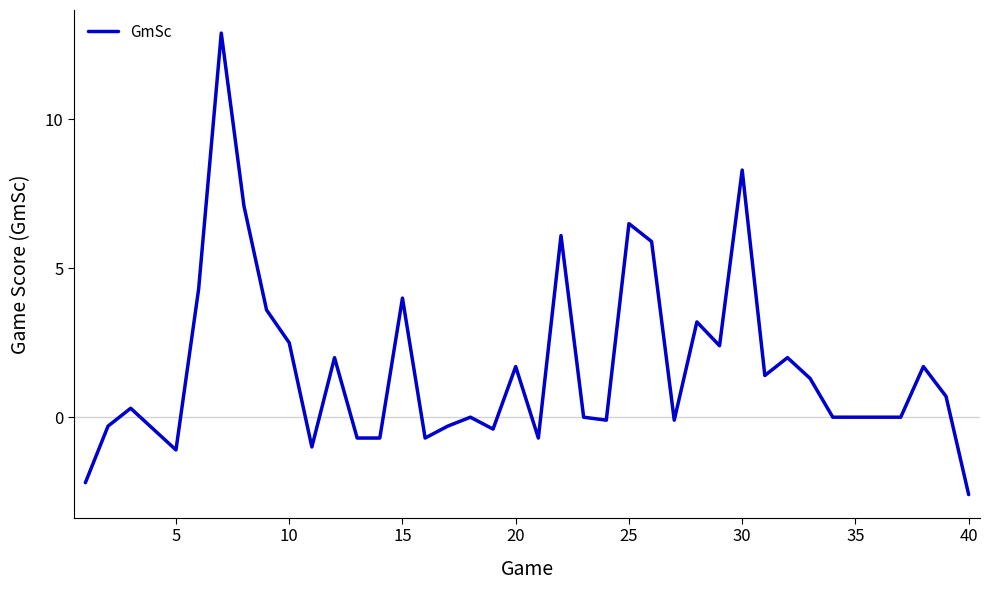

What is the minimum value shown in the chart?

-2.6